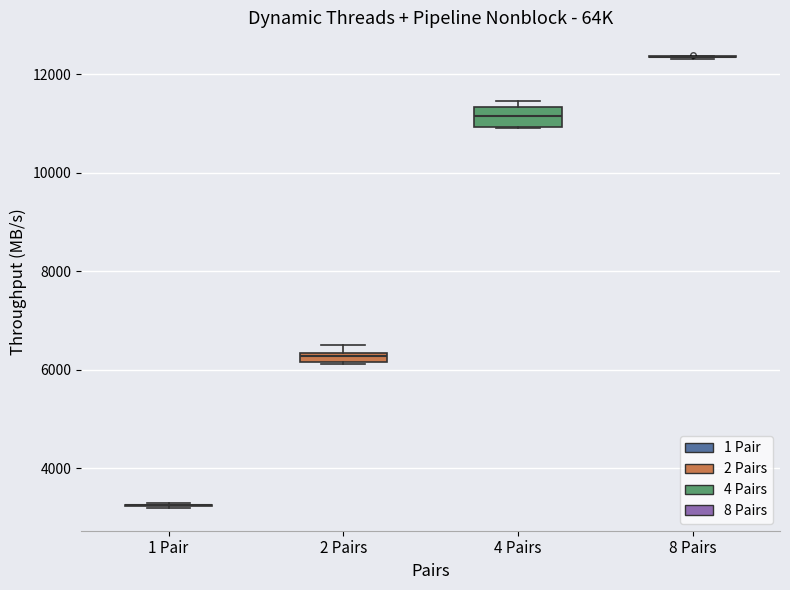

Which box is the tallest, from its lower edge to its upper edge?

4 Pairs